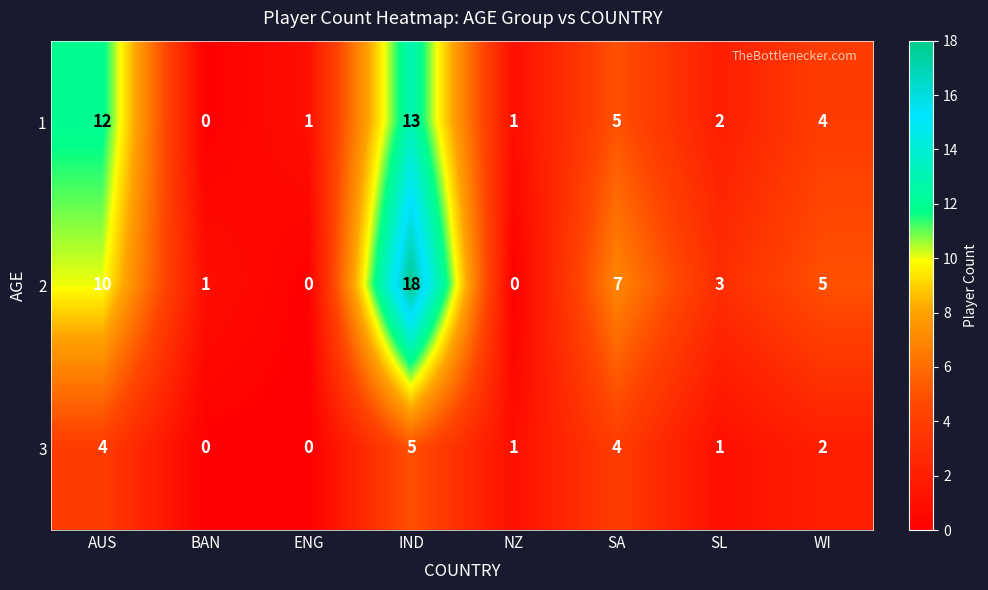

What is the total value across all series at WI?

11